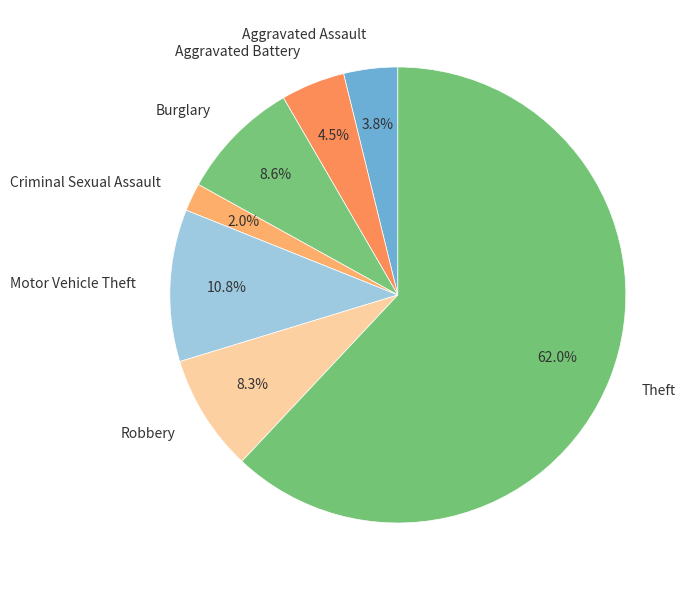

To the nearest percent, what is the combined percentage of Theft and Burglary?

71%